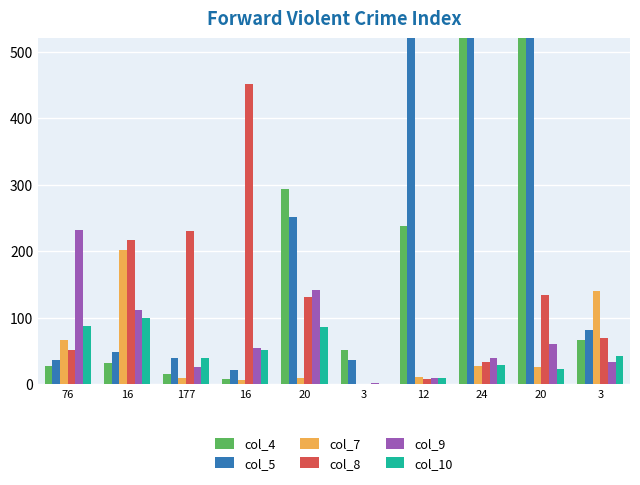

Which series has the largest total across all categories?

col_5